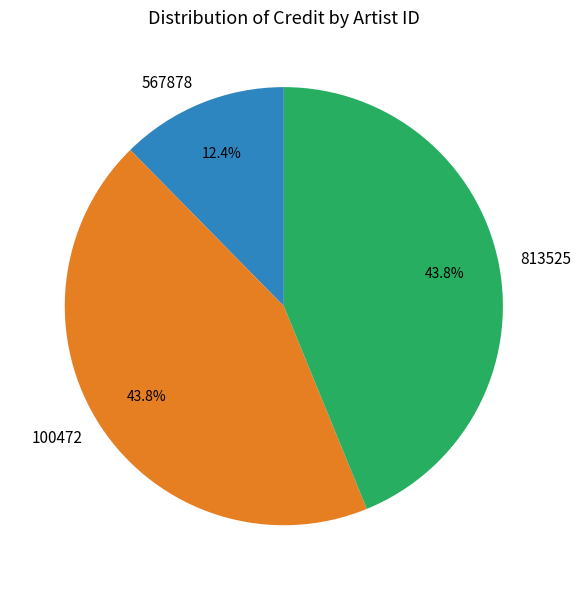

Is 813525 the majority of the pie?

No